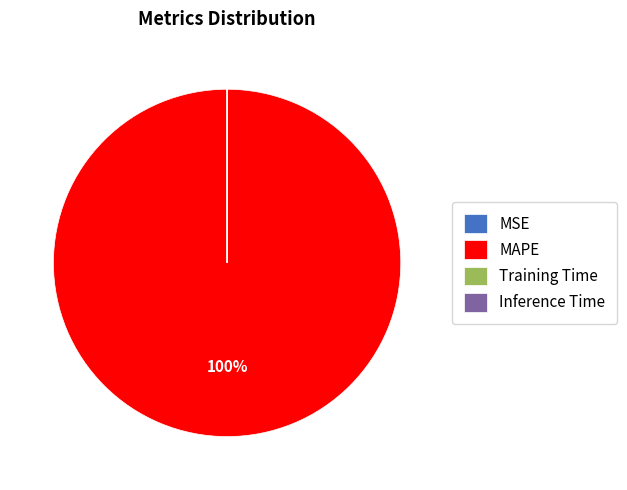

Which slice is the largest?

MAPE